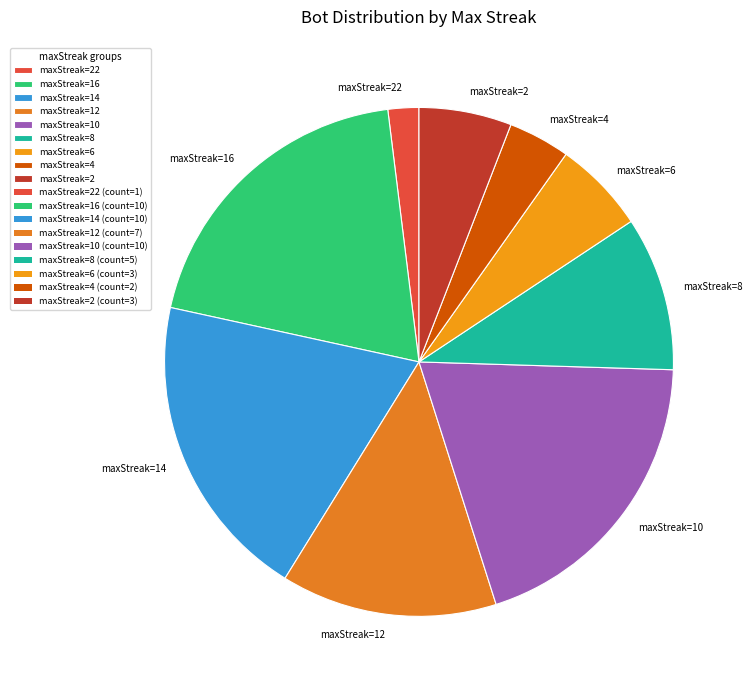

What is the smallest slice in the pie chart?

maxStreak=22